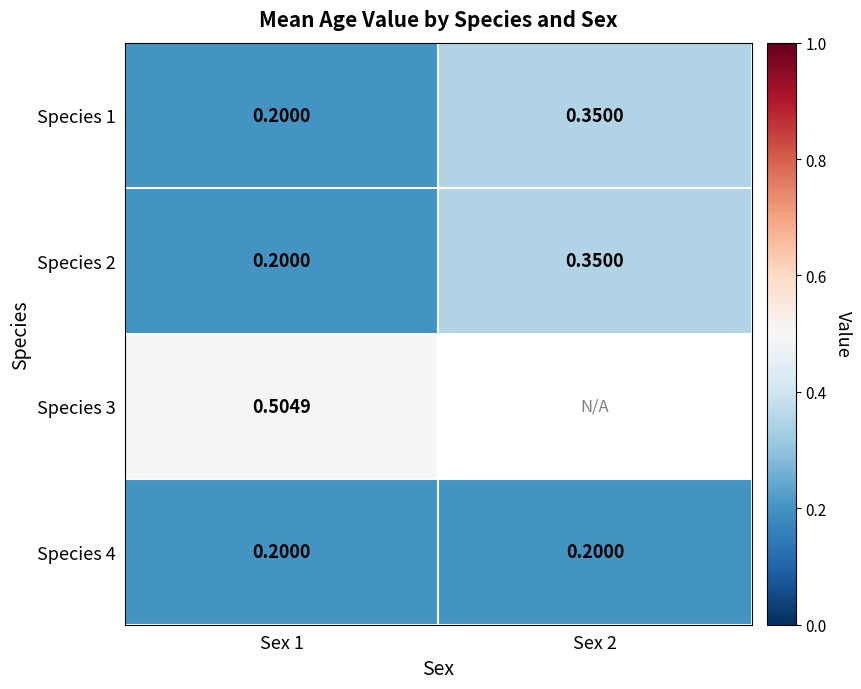

What is the difference between the highest and lowest values at Sex 1?

0.3